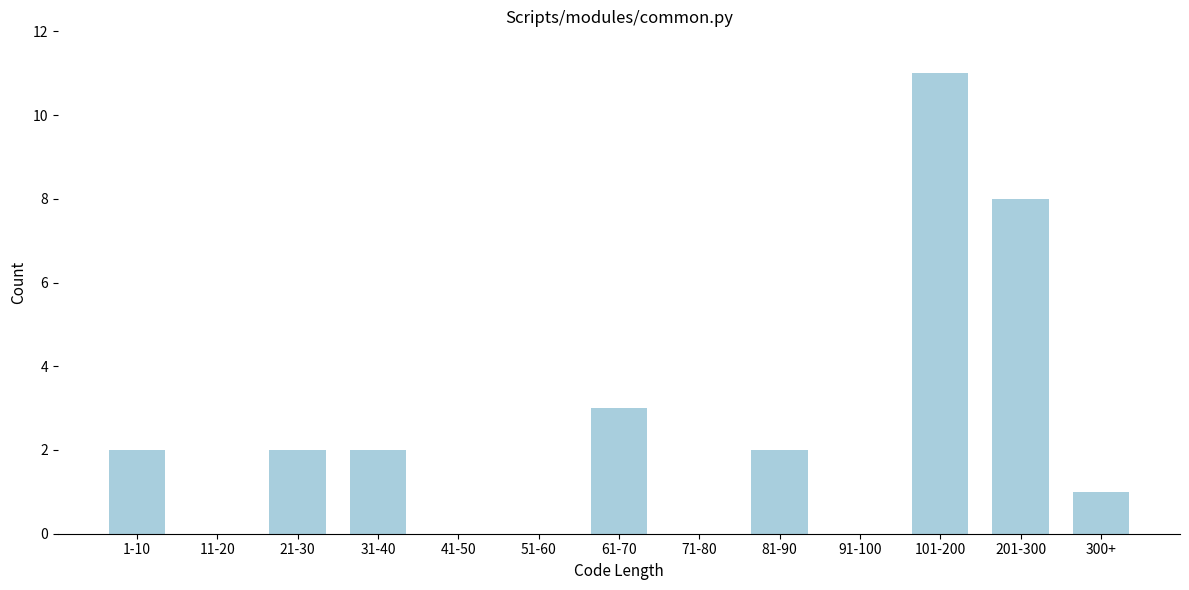

Reading right to left, transcribe all the data shown in this chart.

300+=1	201-300=8	101-200=11	91-100=0	81-90=2	71-80=0	61-70=3	51-60=0	41-50=0	31-40=2	21-30=2	11-20=0	1-10=2